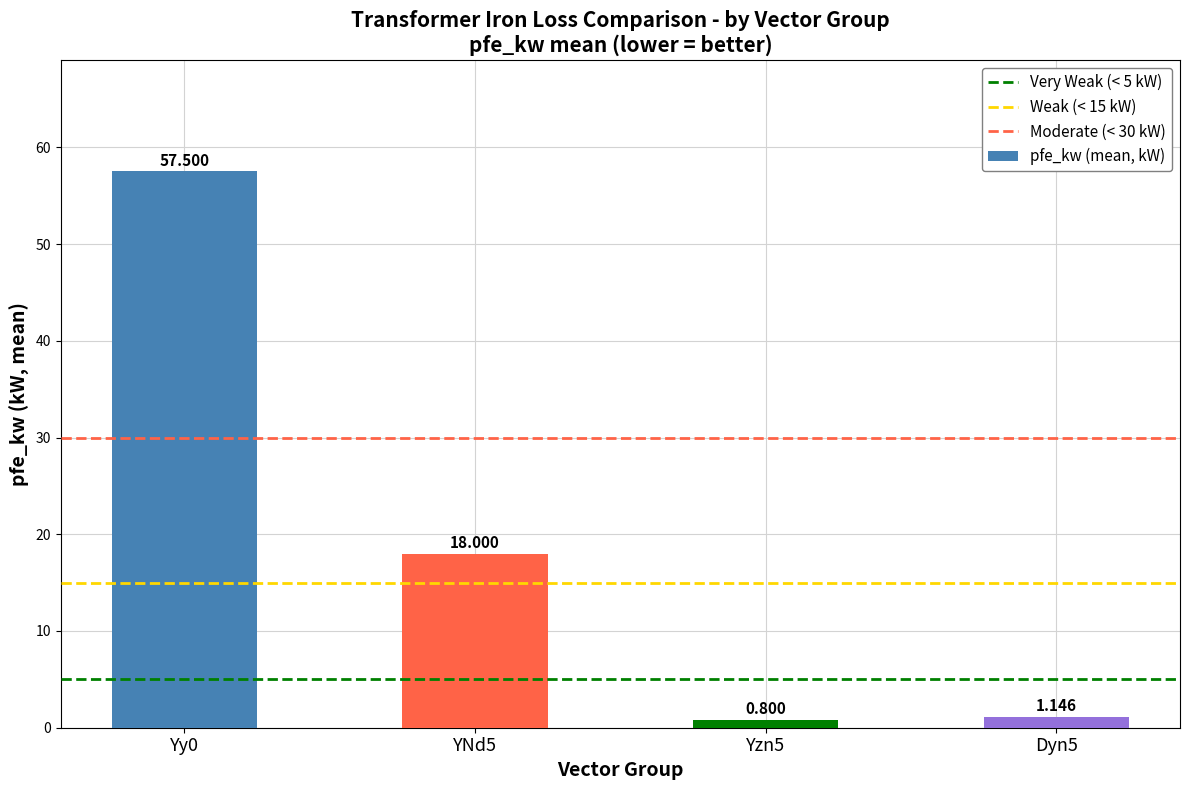

How many series are shown in this chart?

1